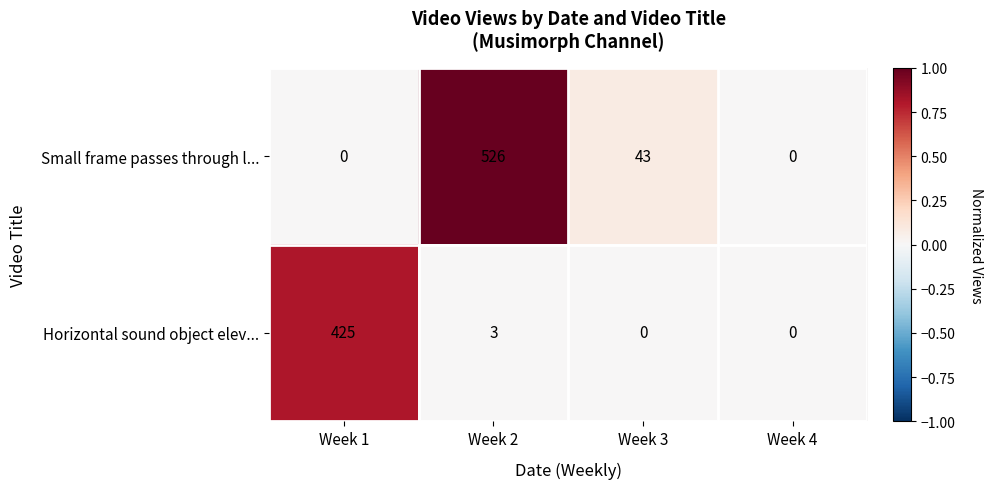

Reading left to right, what are all the values shown in this chart?

Small frame passes through l...: 0	526	43	0
Horizontal sound object elev...: 425	3	0	0